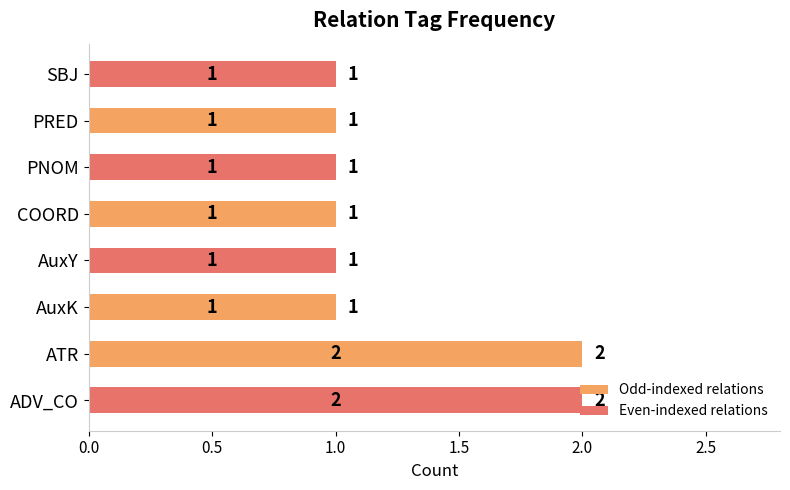

Is it true that the value at PNOM is 2?

False